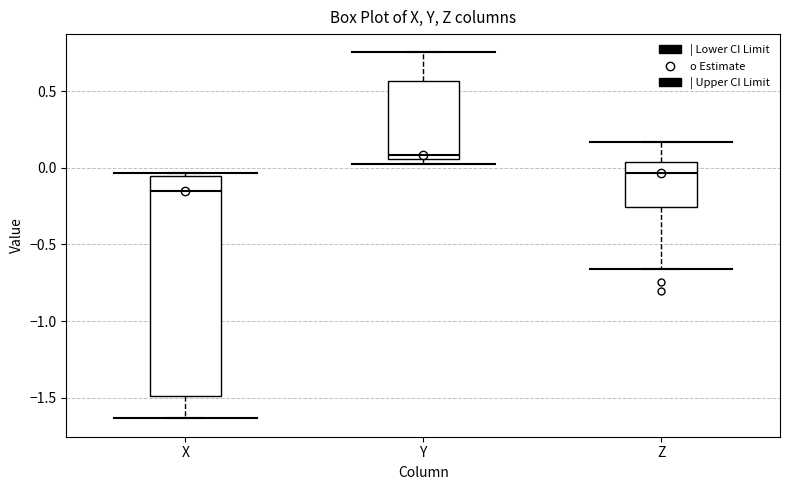

Which box has the highest median line?

Y